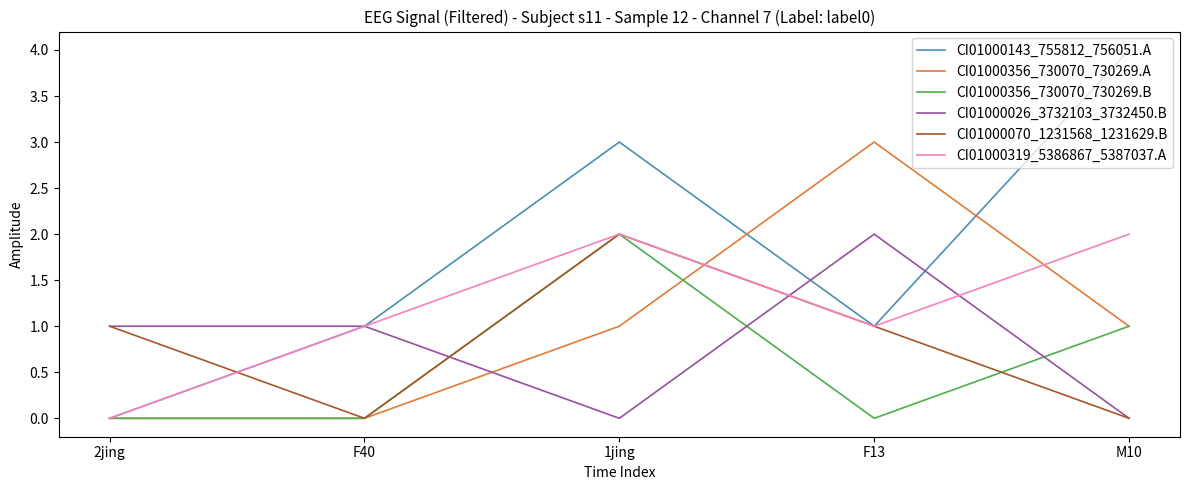

Which series has the largest total across all categories?

CI01000143_755812_756051.A